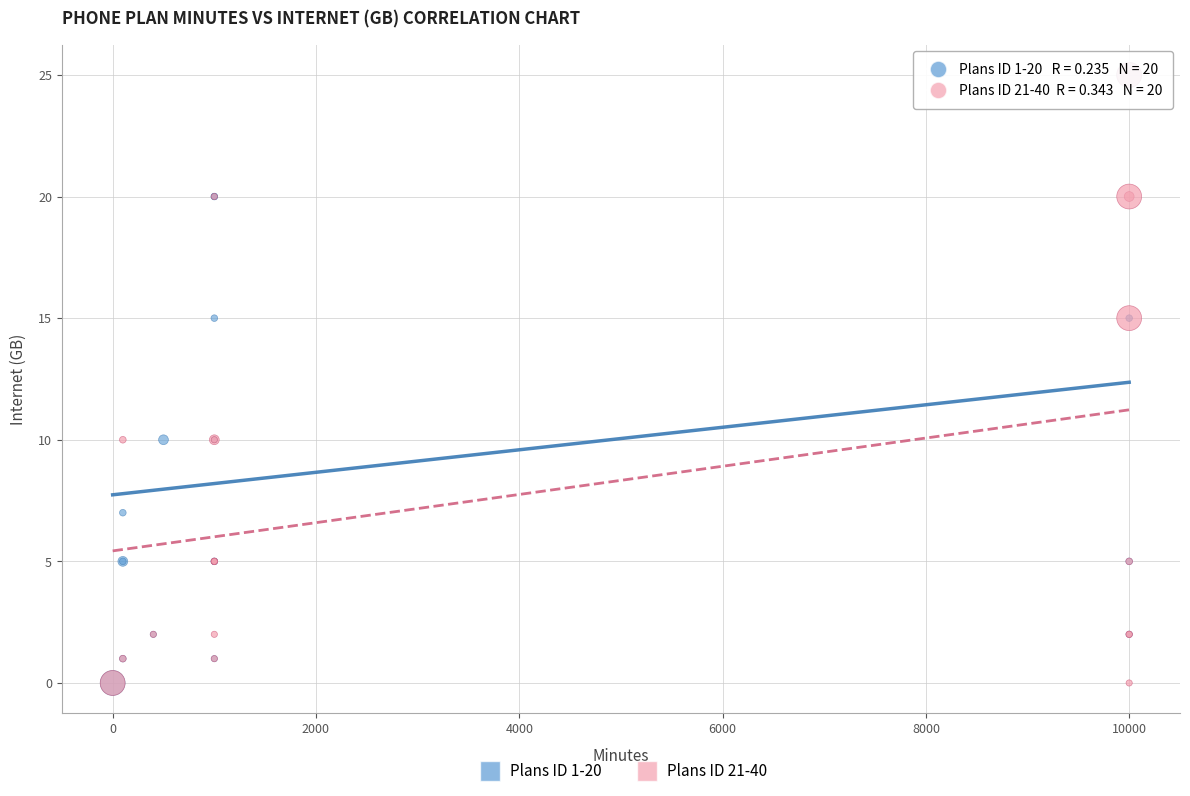

What are all the series names shown in the legend?

Plans ID 1-20, Plans ID 21-40